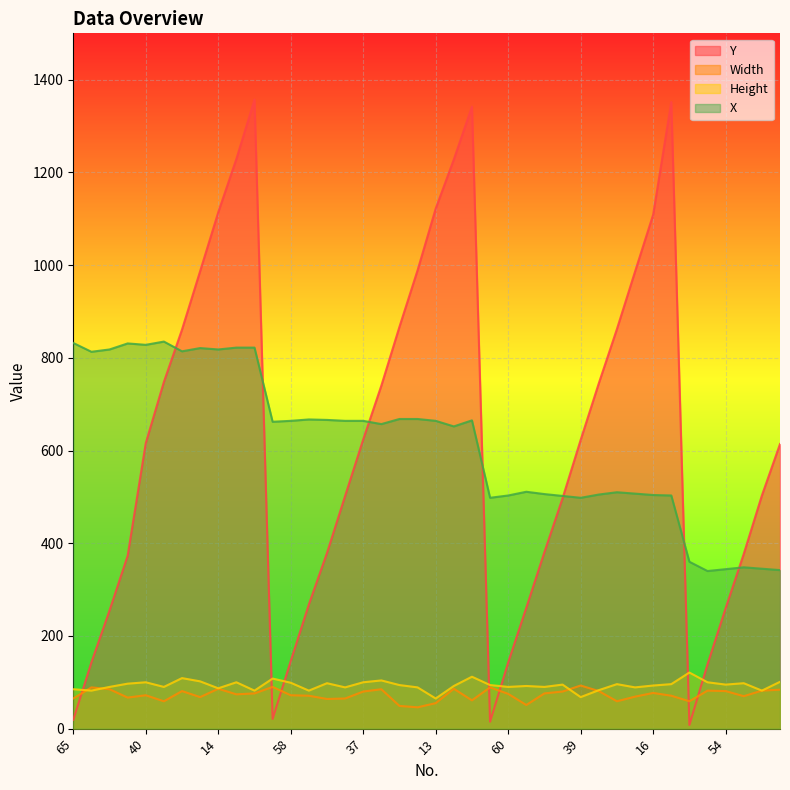

Reading left to right, extract all data points from this chart.

Y: 19	143	255	373	616	748	861	987	1114	1229	1357	21	146	268	379	502	624	740	867	989	1122	1228	1342	15	143	261	381	497	623	745	862	986	1109	1352	8	139	260	377	503	614
Width: 65	89	85	67	72	59	81	68	86	74	76	90	72	71	64	65	80	85	49	46	55	86	61	89	75	51	76	80	93	81	59	69	77	71	59	82	81	70	82	84
Height: 85	82	90	97	100	90	109	102	87	100	82	108	99	82	98	89	100	104	94	89	65	92	112	94	90	92	90	95	68	83	96	89	93	96	121	100	95	98	82	101
X: 832	813	818	831	828	835	814	821	818	822	822	662	664	667	666	664	664	657	668	668	664	652	665	498	503	511	506	502	498	505	510	507	504	503	360	340	344	348	345	342